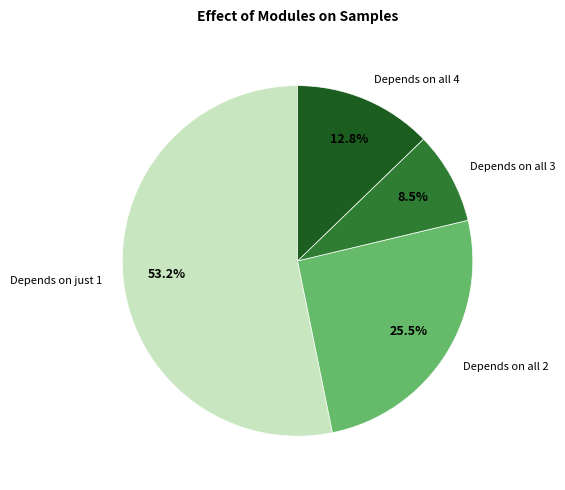

Between Depends on just 1 and Depends on all 3, which is larger?

Depends on just 1